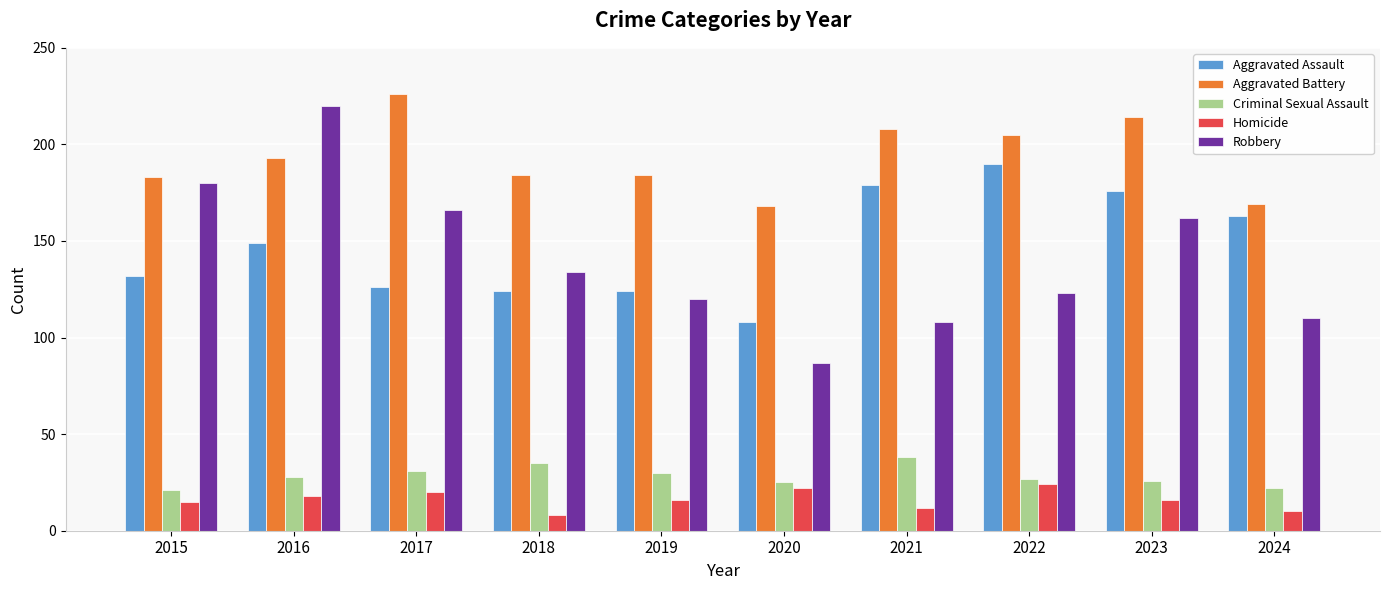

Reading left to right, list all the values displayed in this chart.

Aggravated Assault: 132	149	126	124	124	108	179	190	176	163
Aggravated Battery: 183	193	226	184	184	168	208	205	214	169
Criminal Sexual Assault: 21	28	31	35	30	25	38	27	26	22
Homicide: 15	18	20	8	16	22	12	24	16	10
Robbery: 180	220	166	134	120	87	108	123	162	110